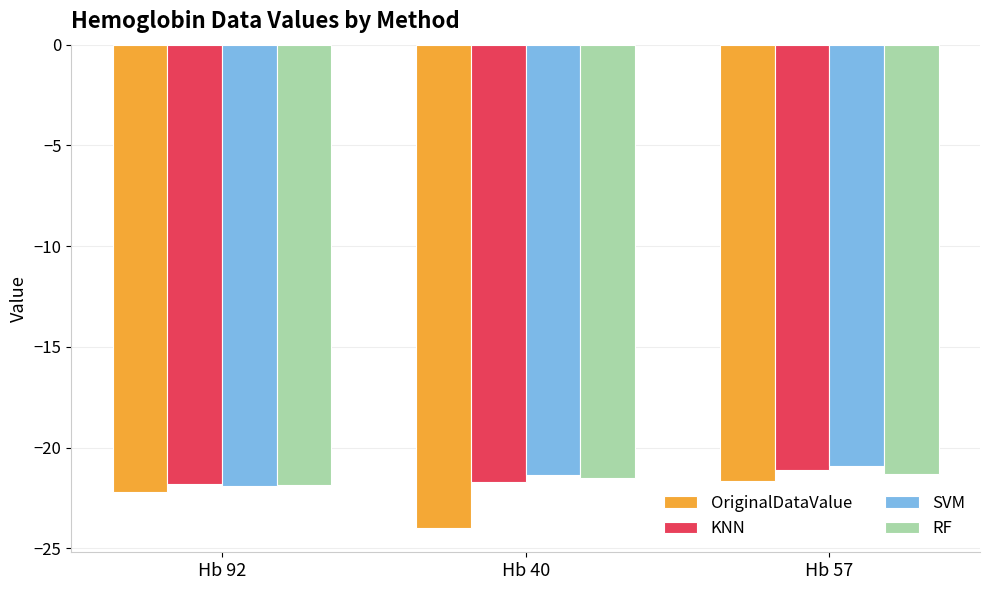

Which series changed the most between Hb 92 and Hb 57?

SVM